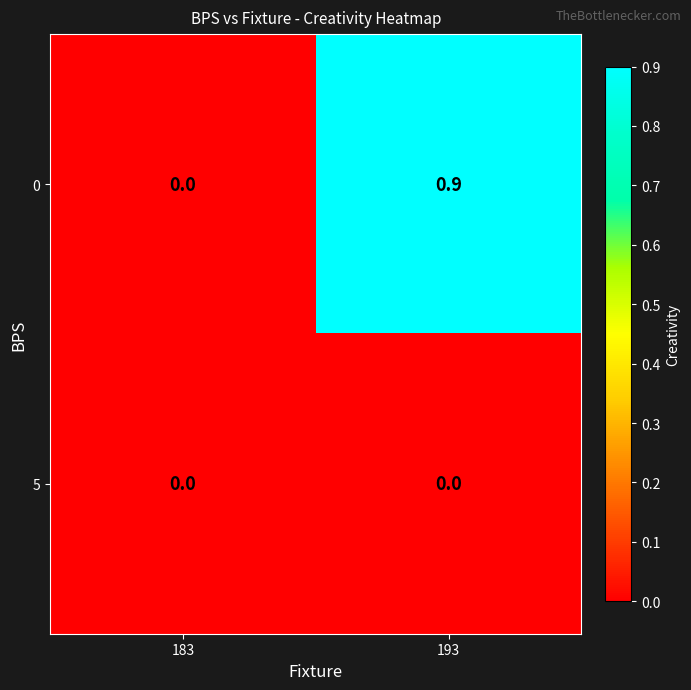

Reading left to right, transcribe all the data shown in this chart.

0: 0.0	0.9
5: 0.0	0.0